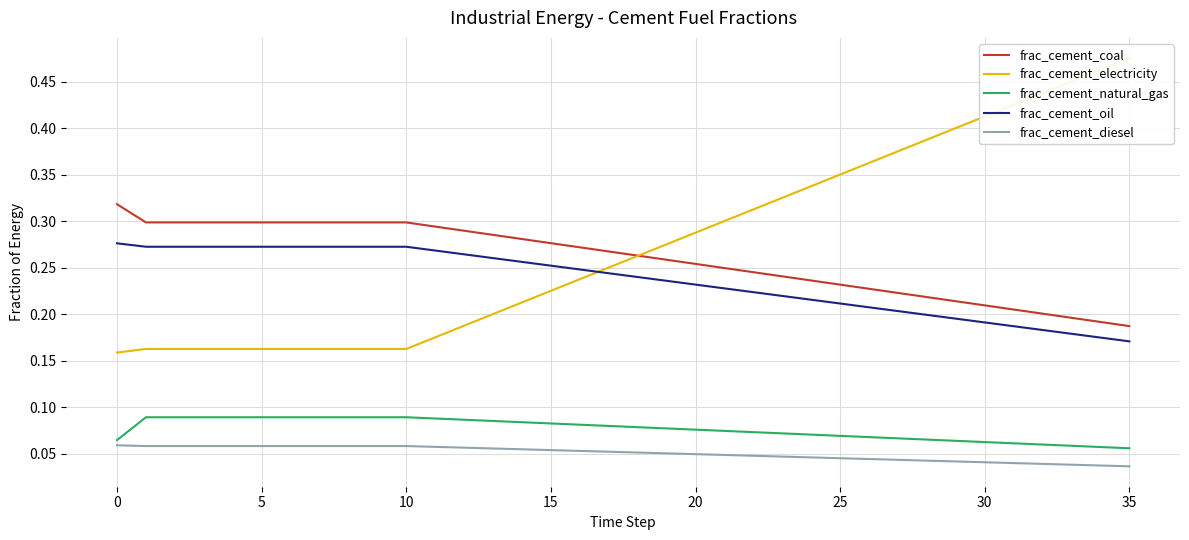

Reading left to right, extract all data points from this chart.

frac_cement_coal: 0.3	0.3	0.3	0.3	0.3	0.3	0.3	0.3	0.3	0.3	0.3	0.3	0.3	0.3	0.3	0.3	0.3	0.3	0.3	0.3	0.3	0.2	0.2	0.2	0.2	0.2	0.2	0.2	0.2	0.2	0.2	0.2	0.2	0.2	0.2	0.2
frac_cement_electricity: 0.2	0.2	0.2	0.2	0.2	0.2	0.2	0.2	0.2	0.2	0.2	0.2	0.2	0.2	0.2	0.2	0.2	0.3	0.3	0.3	0.3	0.3	0.3	0.3	0.3	0.4	0.4	0.4	0.4	0.4	0.4	0.4	0.4	0.5	0.5	0.5
frac_cement_natural_gas: 0.1	0.1	0.1	0.1	0.1	0.1	0.1	0.1	0.1	0.1	0.1	0.1	0.1	0.1	0.1	0.1	0.1	0.1	0.1	0.1	0.1	0.1	0.1	0.1	0.1	0.1	0.1	0.1	0.1	0.1	0.1	0.1	0.1	0.1	0.1	0.1
frac_cement_oil: 0.3	0.3	0.3	0.3	0.3	0.3	0.3	0.3	0.3	0.3	0.3	0.3	0.3	0.3	0.3	0.3	0.2	0.2	0.2	0.2	0.2	0.2	0.2	0.2	0.2	0.2	0.2	0.2	0.2	0.2	0.2	0.2	0.2	0.2	0.2	0.2
frac_cement_diesel: 0.1	0.1	0.1	0.1	0.1	0.1	0.1	0.1	0.1	0.1	0.1	0.1	0.1	0.1	0.1	0.1	0.1	0.1	0.1	0.1	0.0	0.0	0.0	0.0	0.0	0.0	0.0	0.0	0.0	0.0	0.0	0.0	0.0	0.0	0.0	0.0